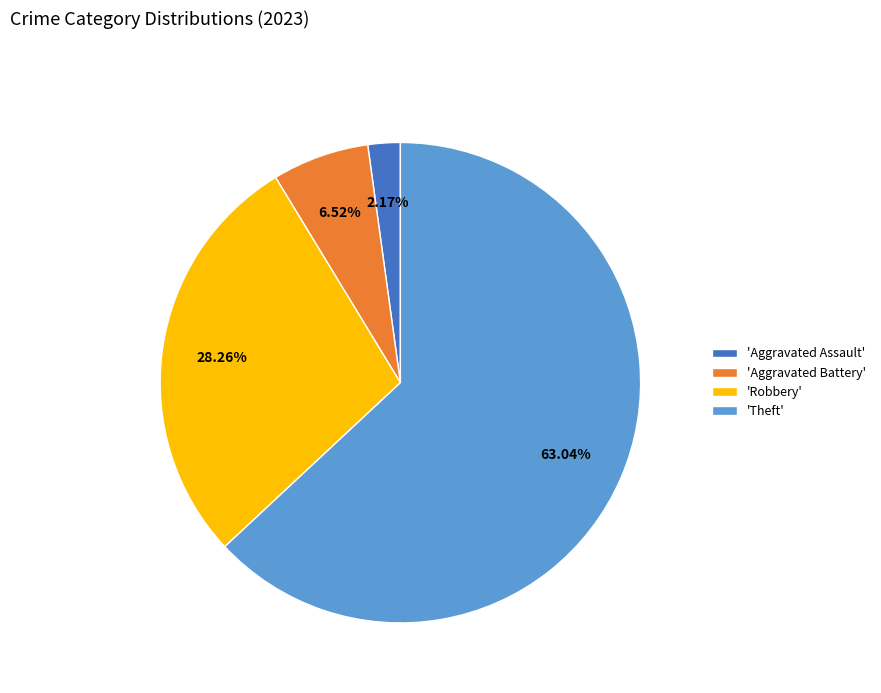

Is there any slice that represents more than half of the pie?

Yes